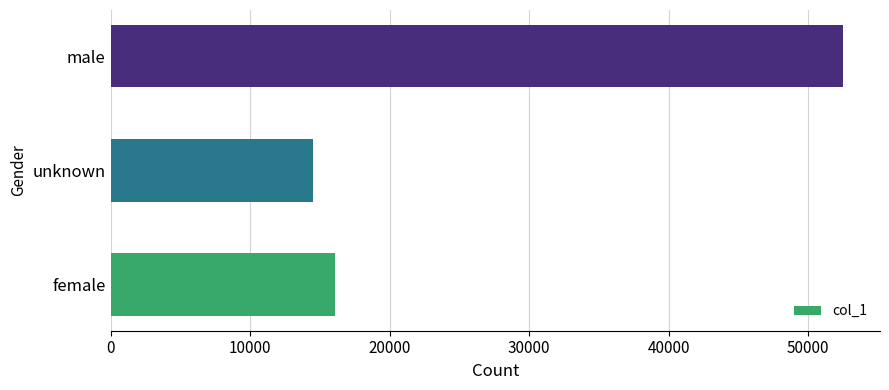

Rank the categories by value from highest to lowest.

male, female, unknown